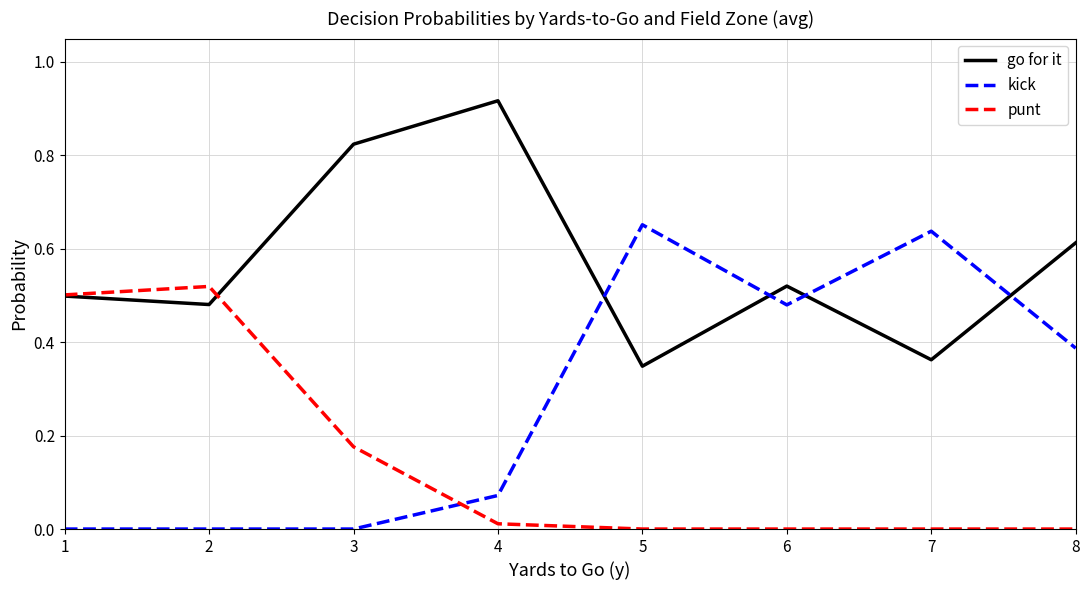

True or false: punt and go for it intersect in this chart.

True